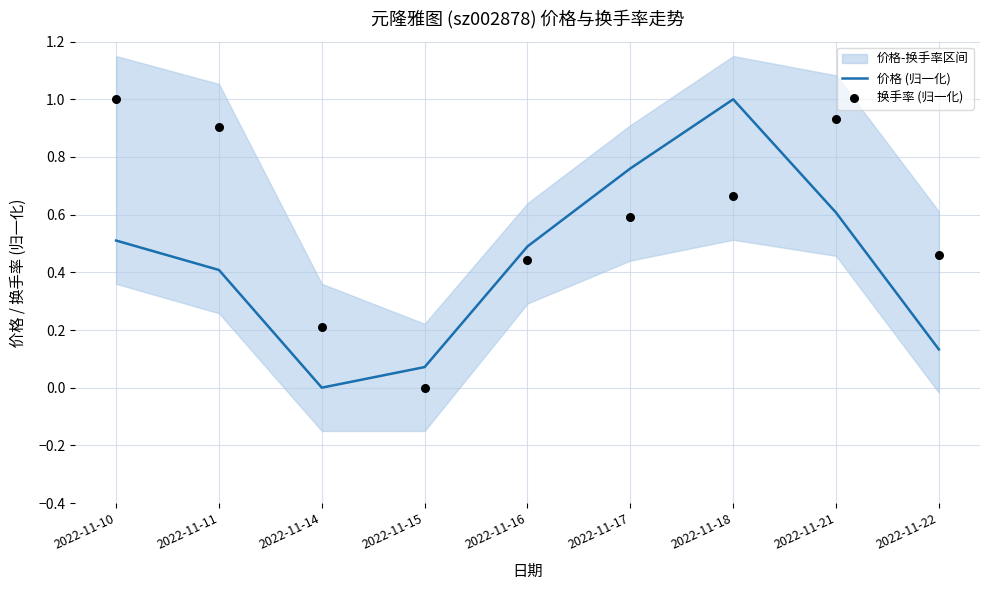

At how many categories does at least one series exceed 0?

9